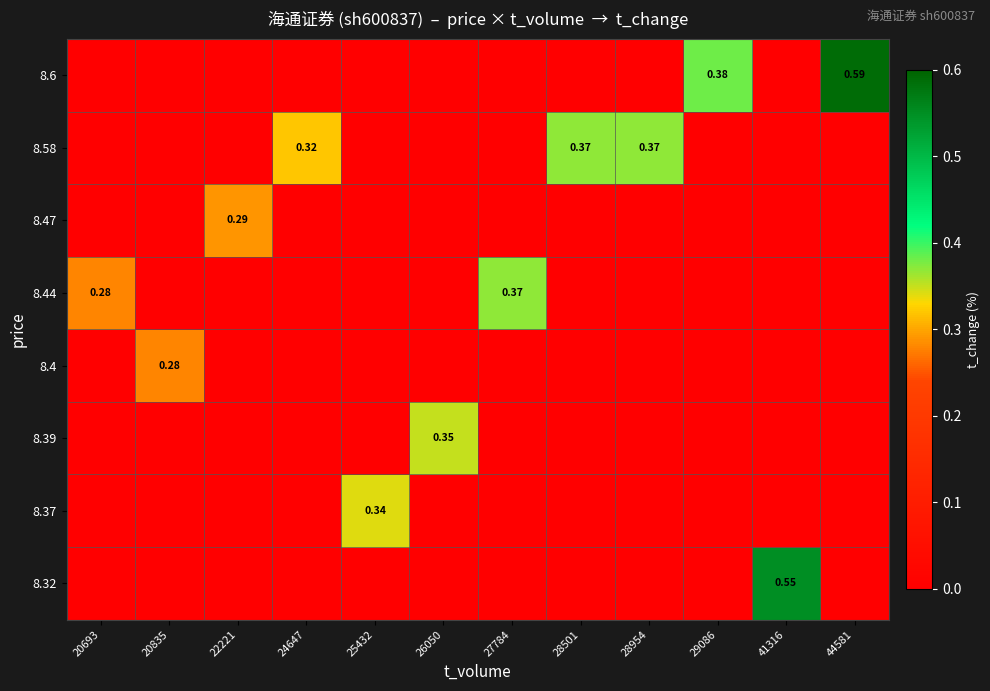

True or false: 8.47 has a value of 0.1 at 28954.

False